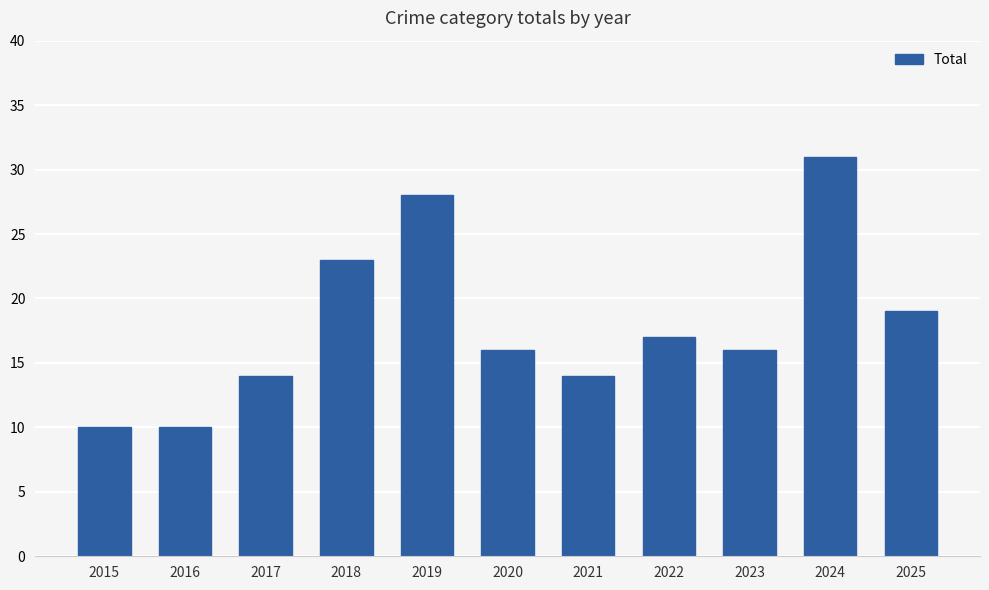

What is the value of the 11th bar from the left?

19